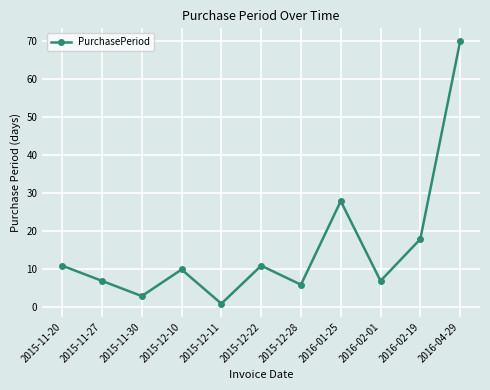

What is the sum of the values at 2015-12-11 and 2016-01-25?

29